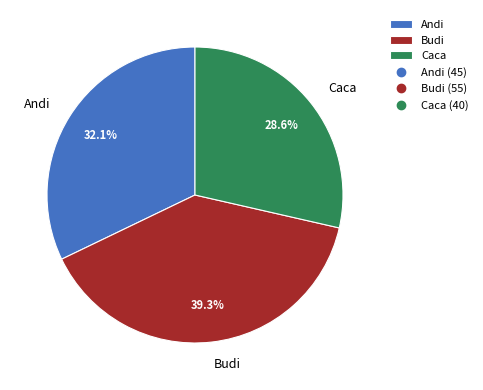

Which category has the smallest portion of the pie?

Caca